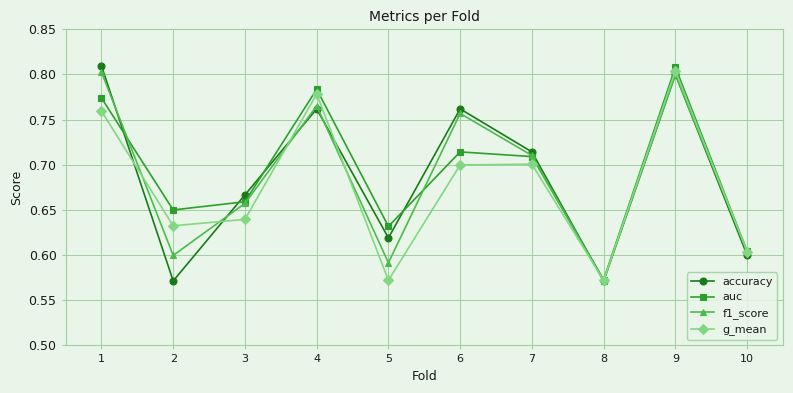

What are all the series names shown in the legend?

accuracy, auc, f1_score, g_mean